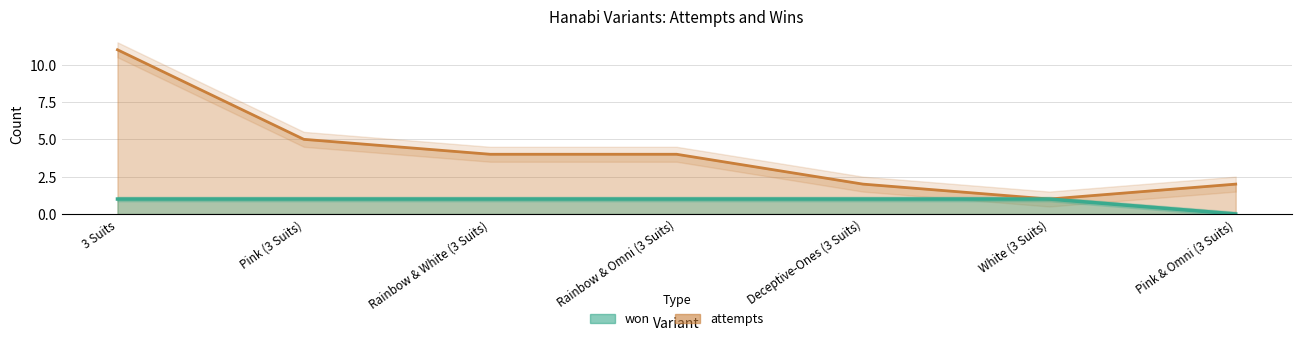

What is the greatest value displayed?

11